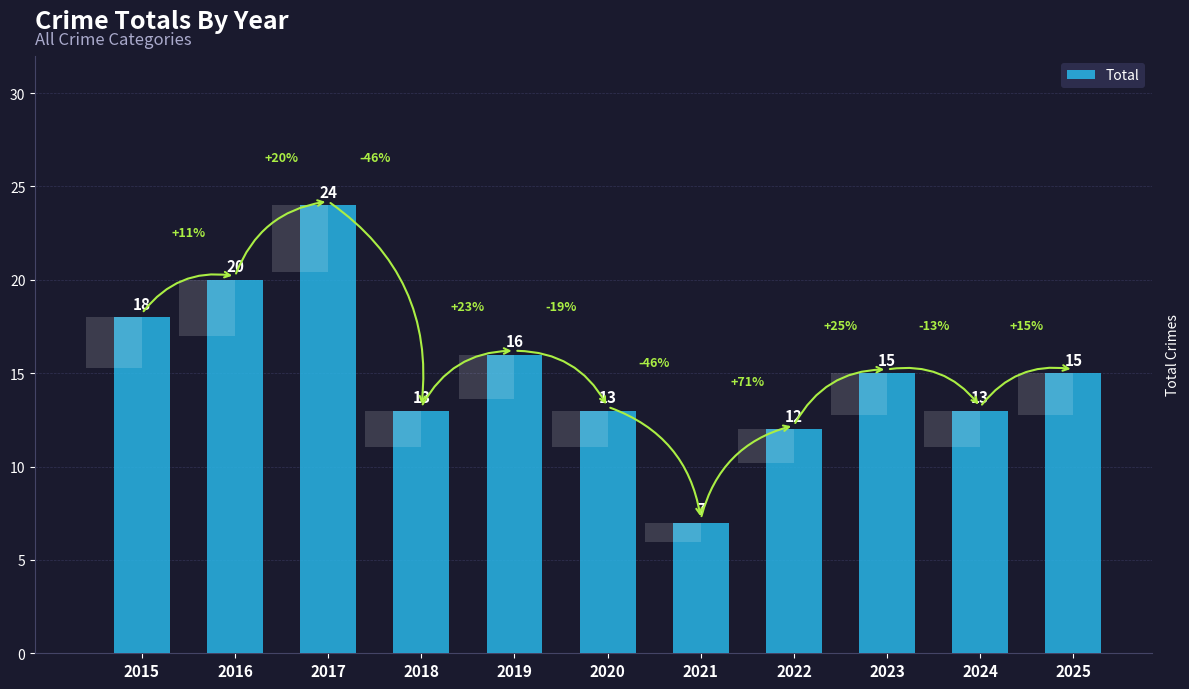

What is the ratio of the value at 2023 to the value at 2015?

0.8